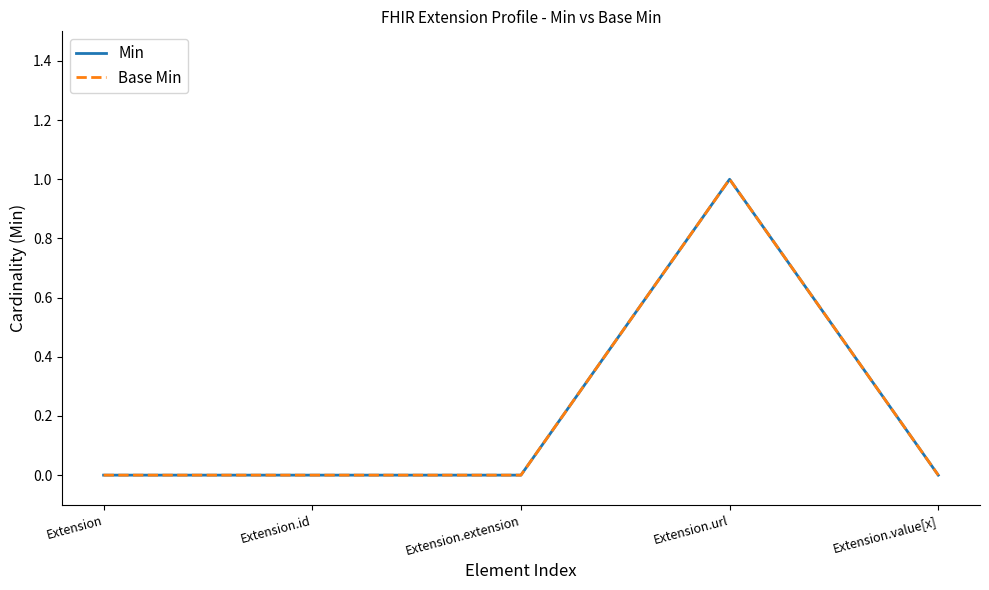

Does the chart have visible grid lines?

No